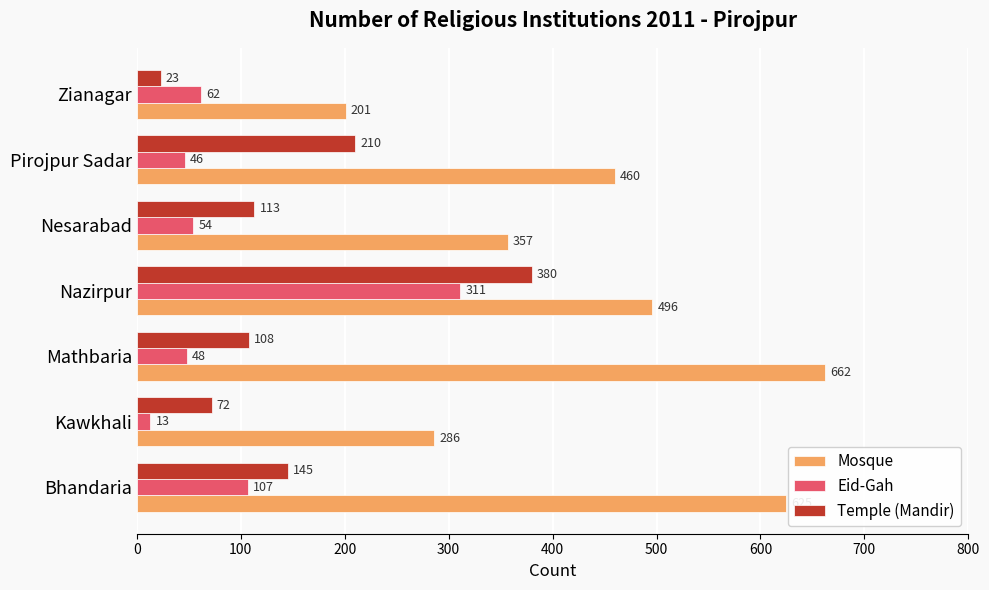

What is the difference between the highest and lowest values at Nesarabad?

303